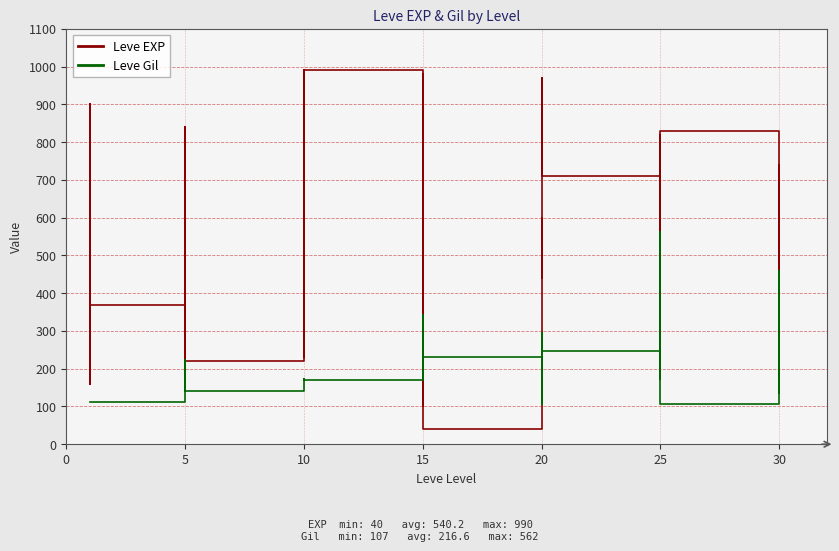

Reading left to right, extract all data points from this chart.

Leve EXP: 630	900	160	160	900	370	660	840	220	410	220	220	430	330	230	990	430	990	100	910	110	920	980	40	600	440	600	600	970	710	390	460	490	820	630	830	220	230	740	730
Leve Gil: 112	112	113	113	112	112	140	224	140	140	170	140	172	170	170	170	172	170	226	174	295	230	343	230	295	107	232	295	108	248	317	290	172	336	562	107	410	460	136	438